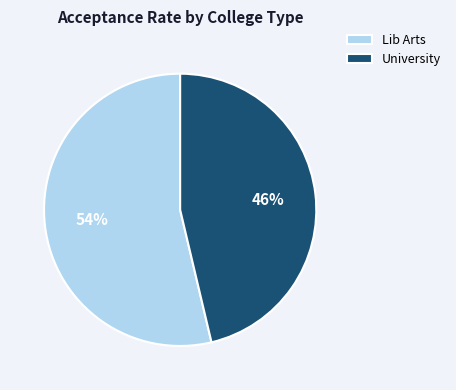

How many slices are in this pie chart?

2